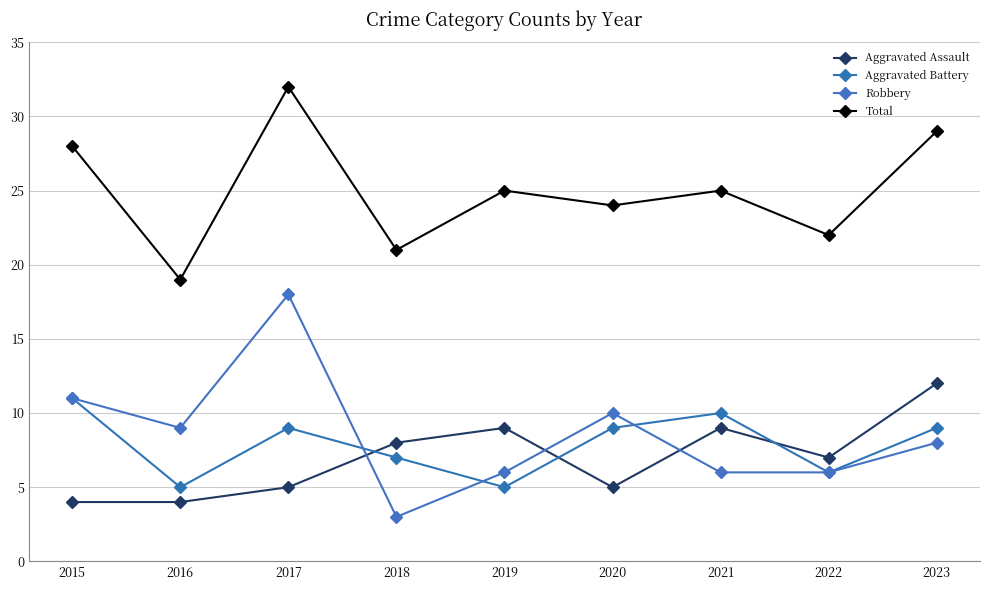

How many lines are shown in the chart?

4